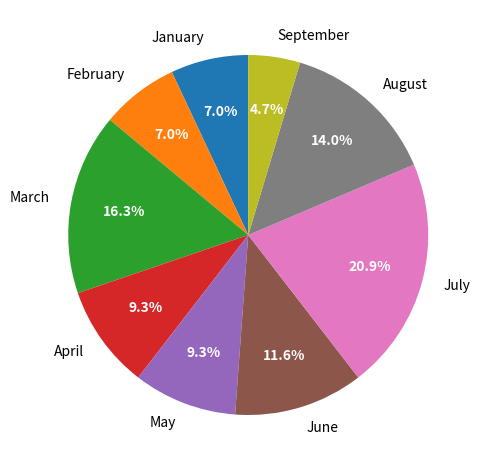

Which slice is the smallest?

September